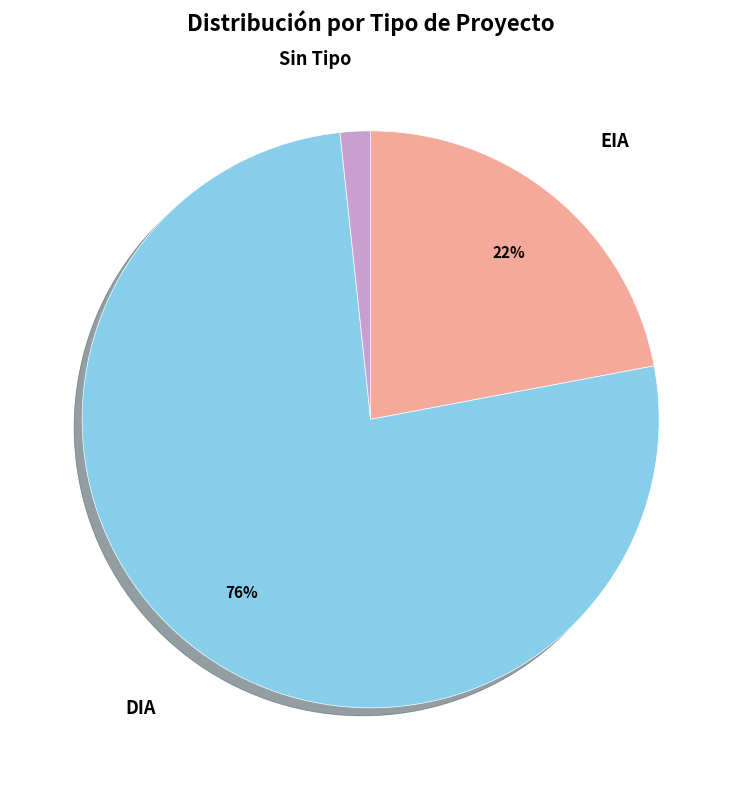

The EIA slice represents 29% of the pie. True or false?

False